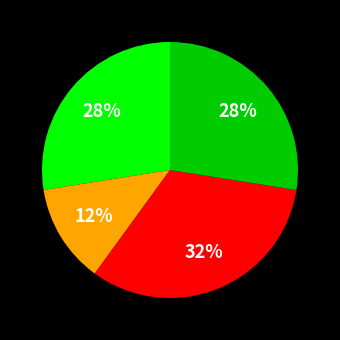

To the nearest percent, what is the average slice percentage?

25%